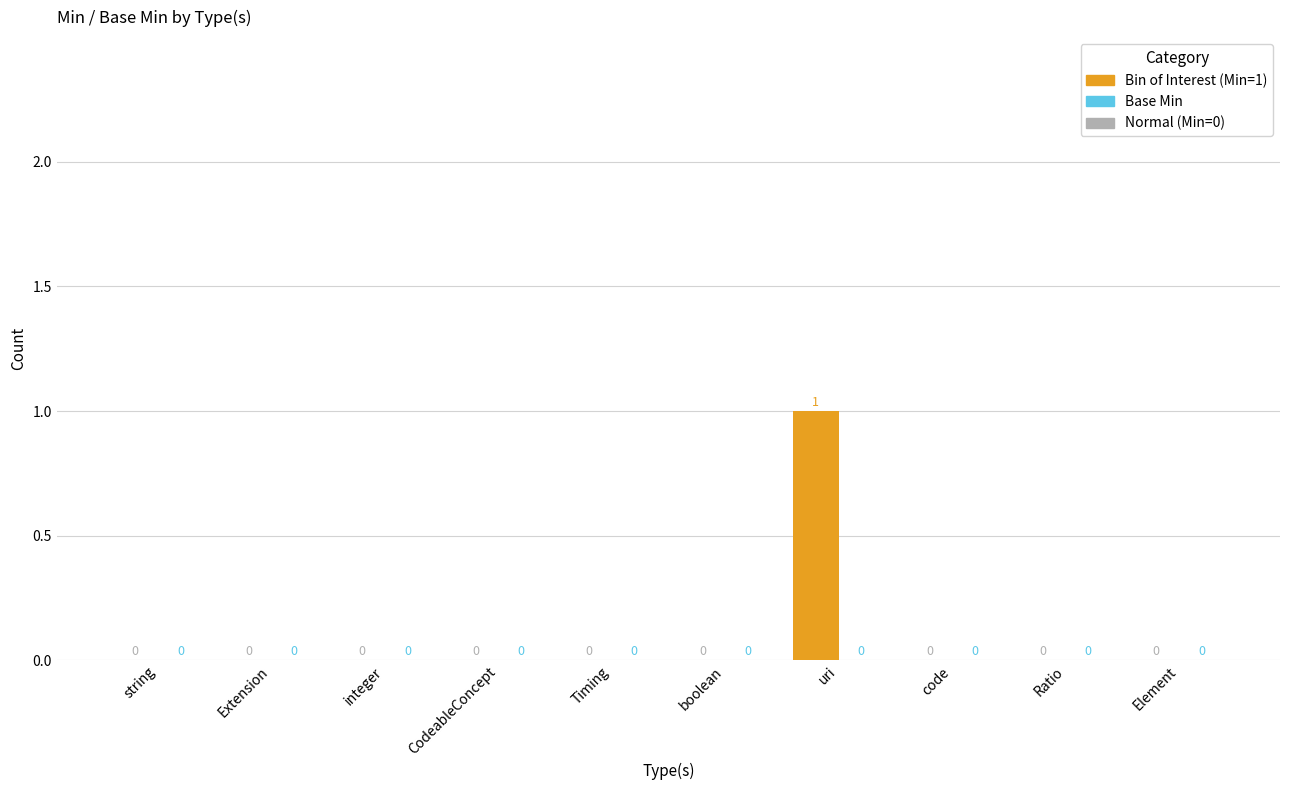

Are the bars horizontal?

No